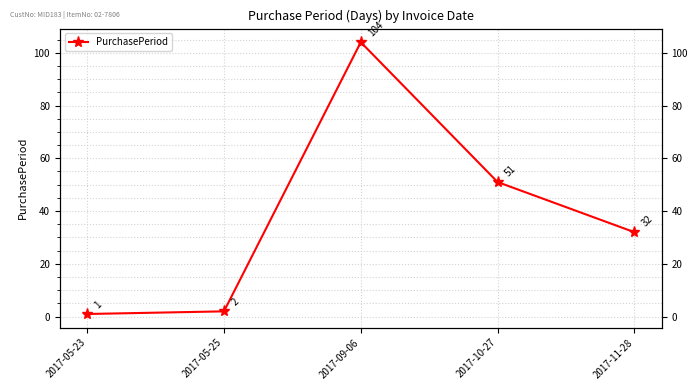

Rank the categories by value from lowest to highest.

2017-05-23, 2017-05-25, 2017-11-28, 2017-10-27, 2017-09-06